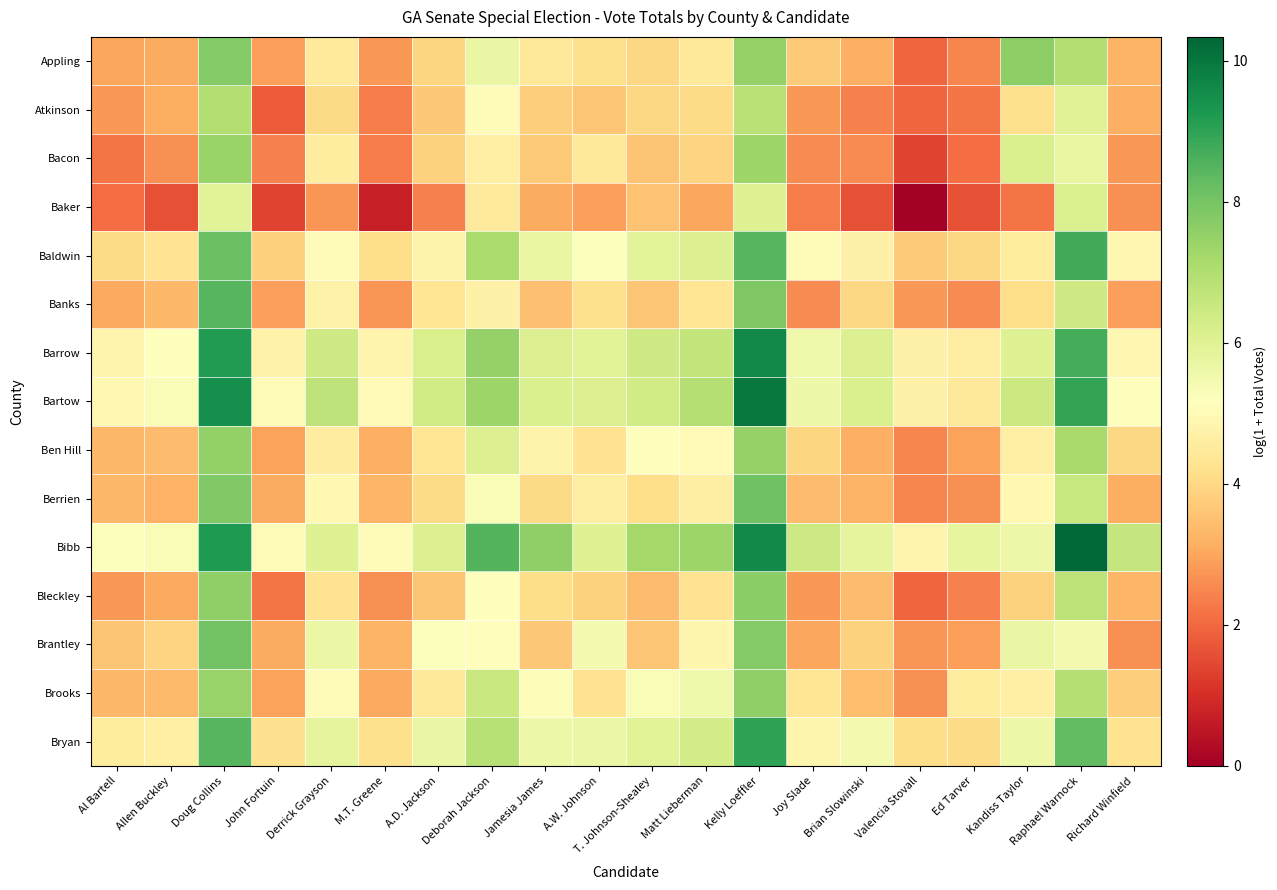

Between Allen Buckley and Kandiss Taylor, which is larger?

Kandiss Taylor